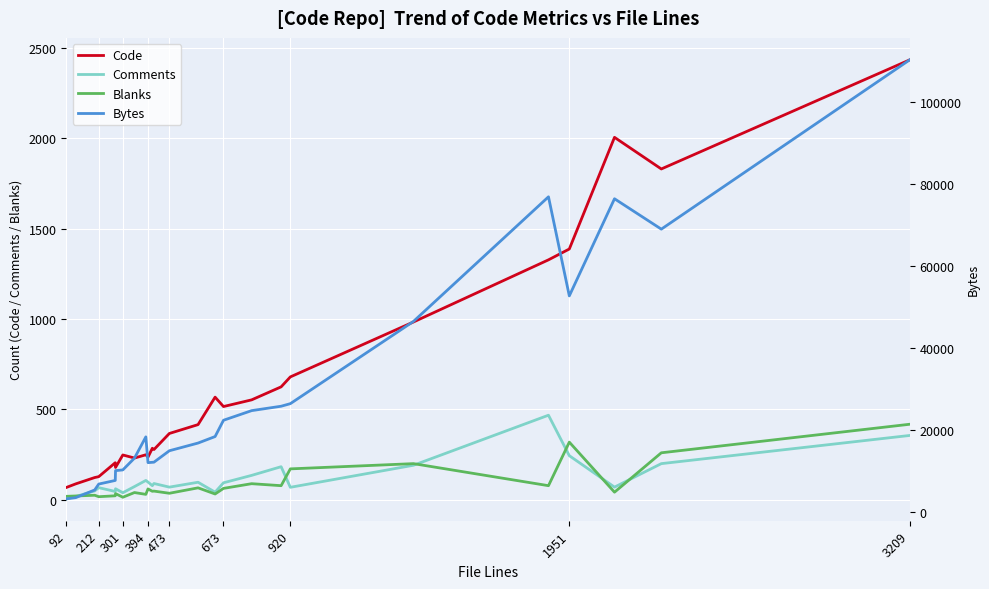

True or false: Blanks and Code intersect in this chart.

False